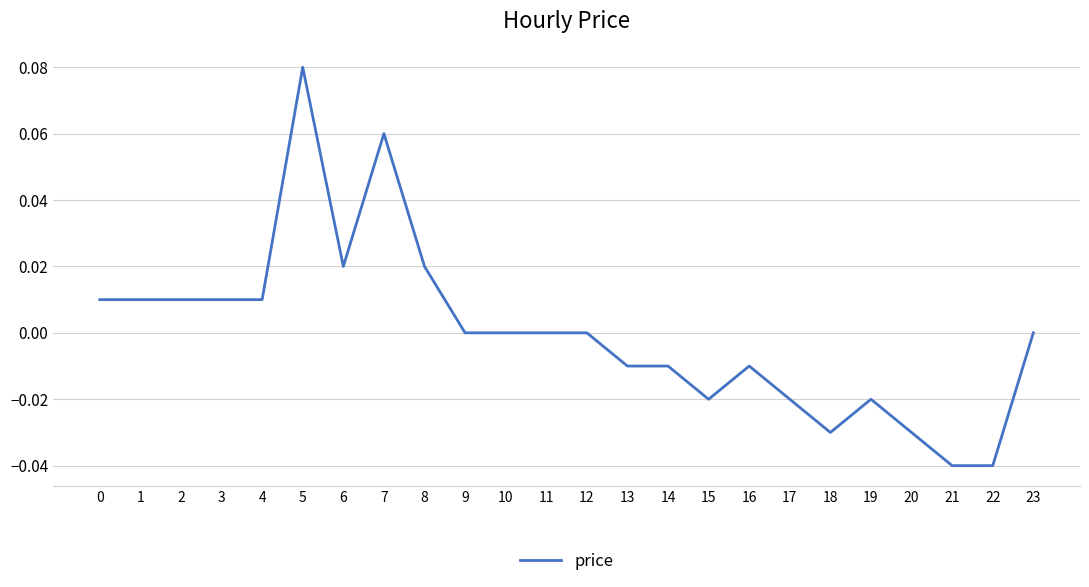

The chart shows a value of 0.1 at 10. True or false?

False